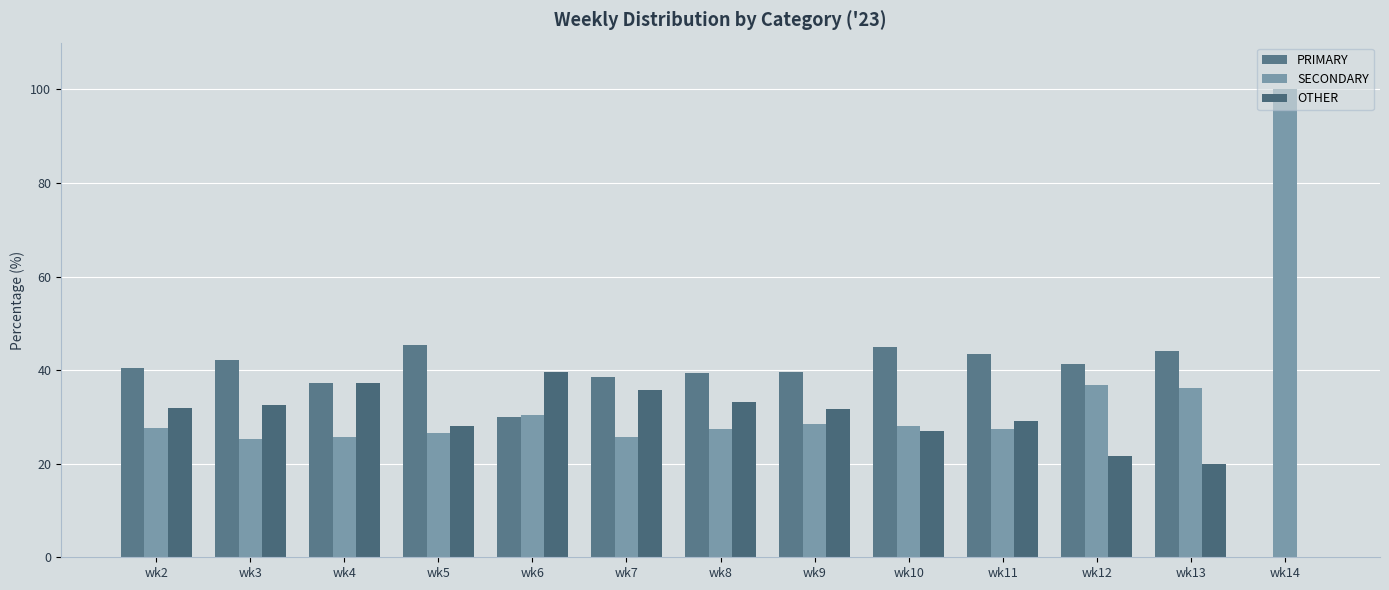

Which label corresponds to the smallest value in the chart?

wk14